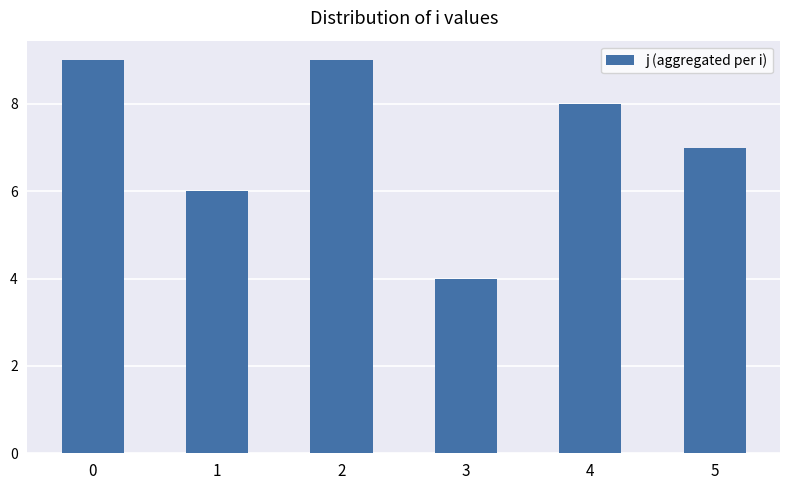

What is the value of the 4th bar from the left?

4